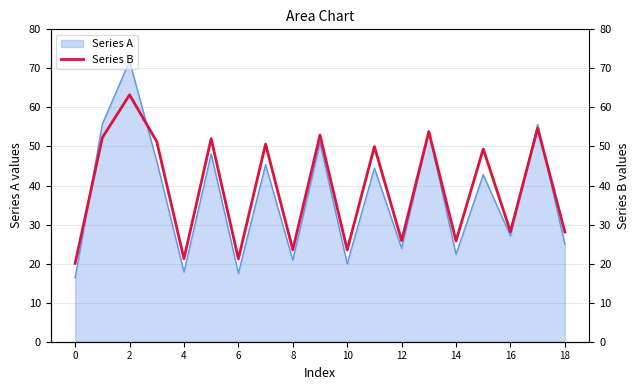

What is the highest value of the Series A series?

71.9